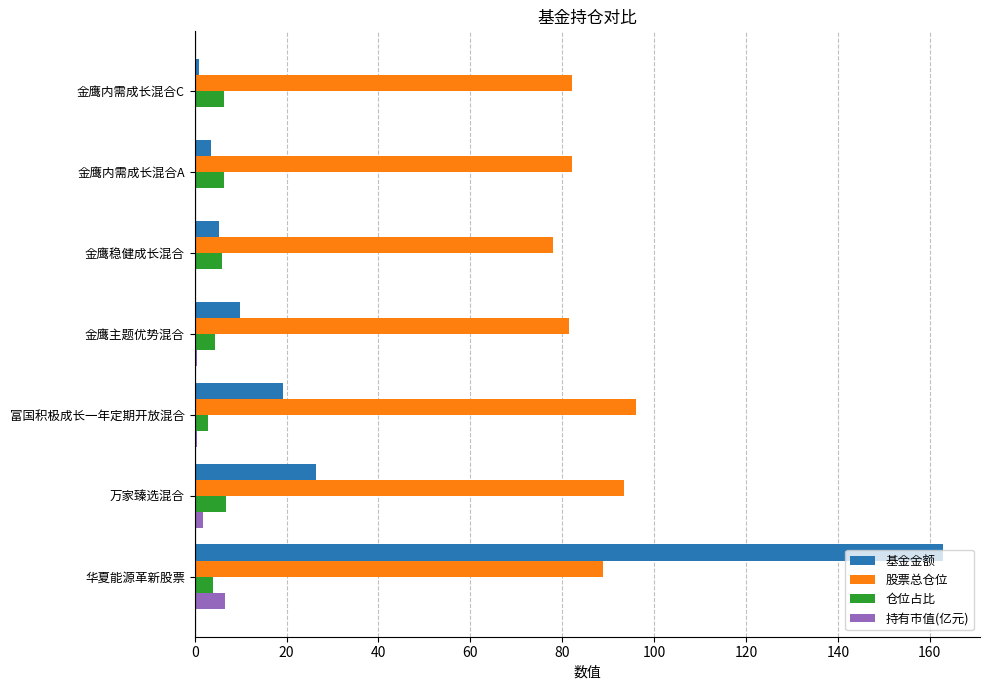

What is the maximum value shown in the chart?

162.8